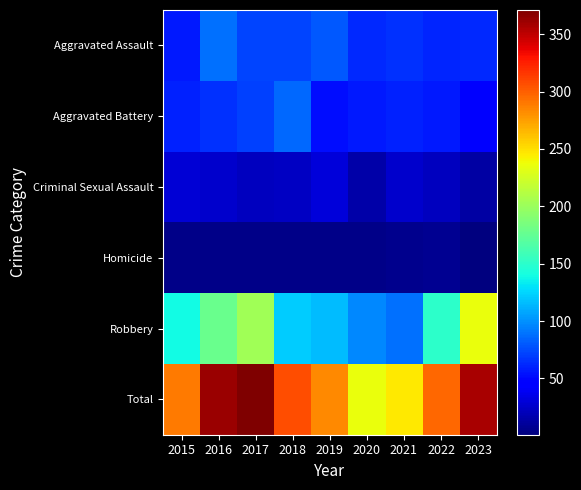

What is the minimum value shown in the chart?

1